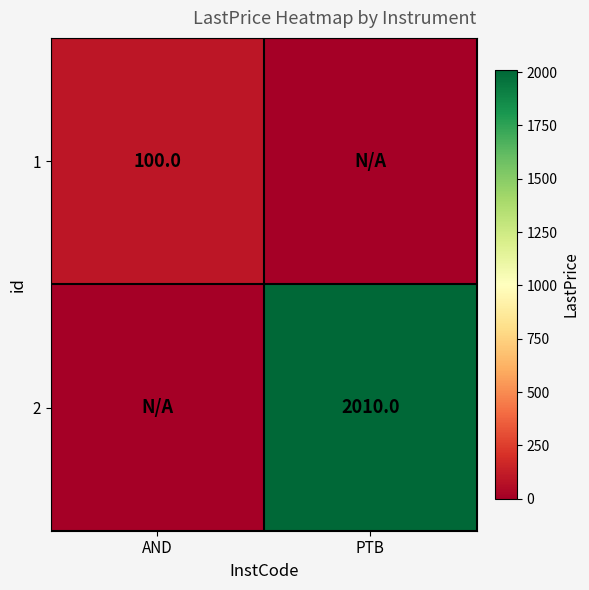

True or false: 2 has a value of 2010 at PTB.

True